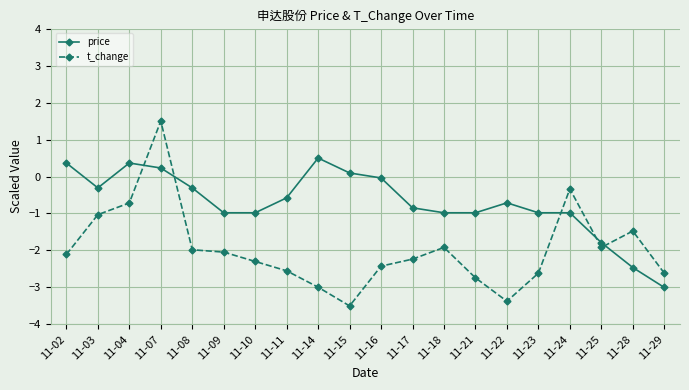

The value of t_change at 11-10 is -3.0. True or false?

False